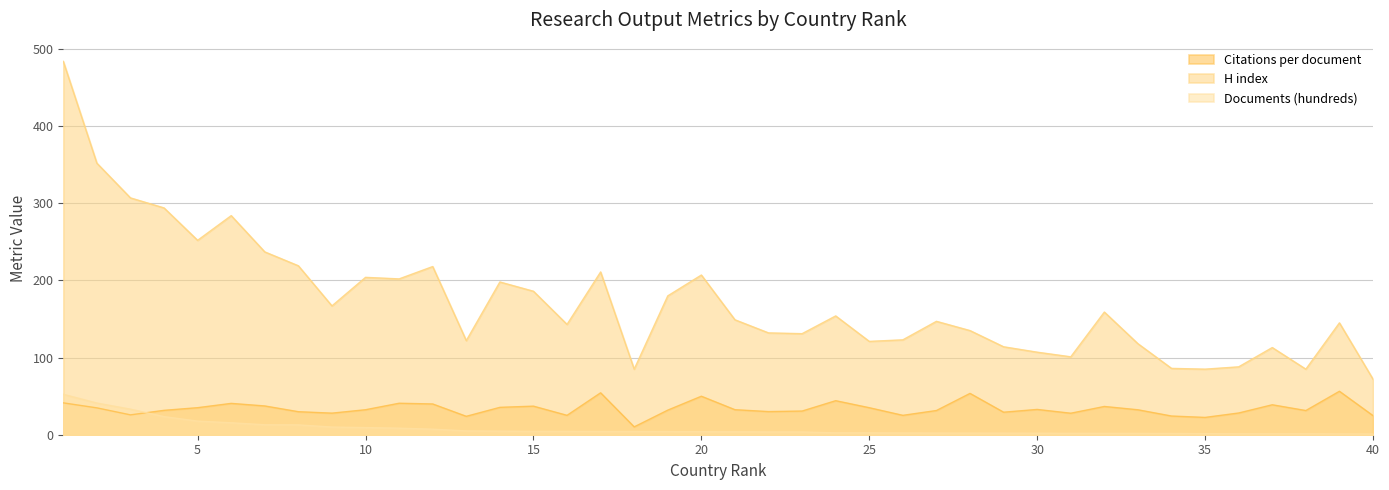

What is the sum of the Documents (hundreds) values at 3 and 21?

37.0